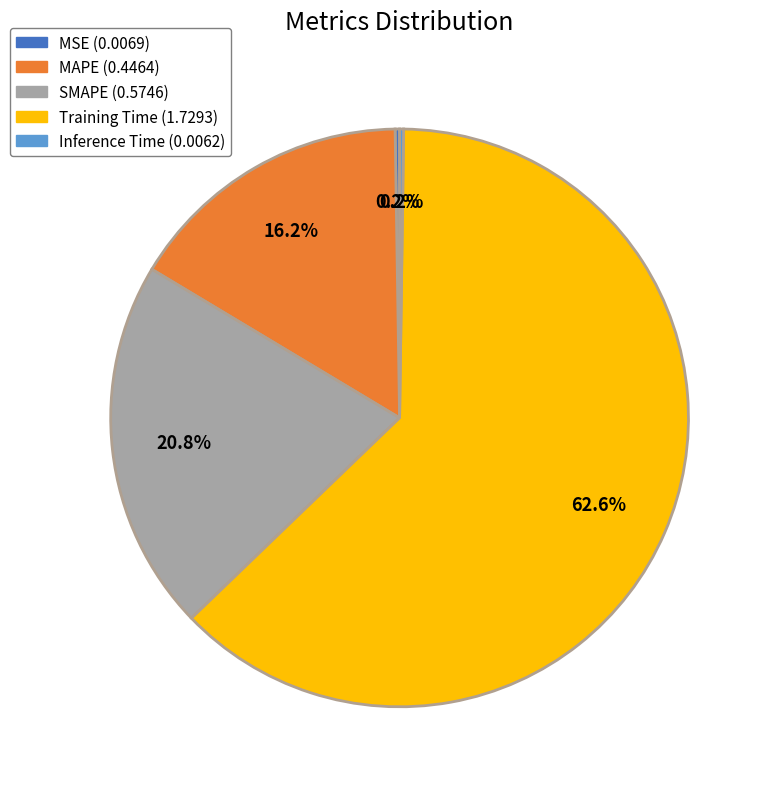

Is it true that MAPE is 1% of the pie?

False